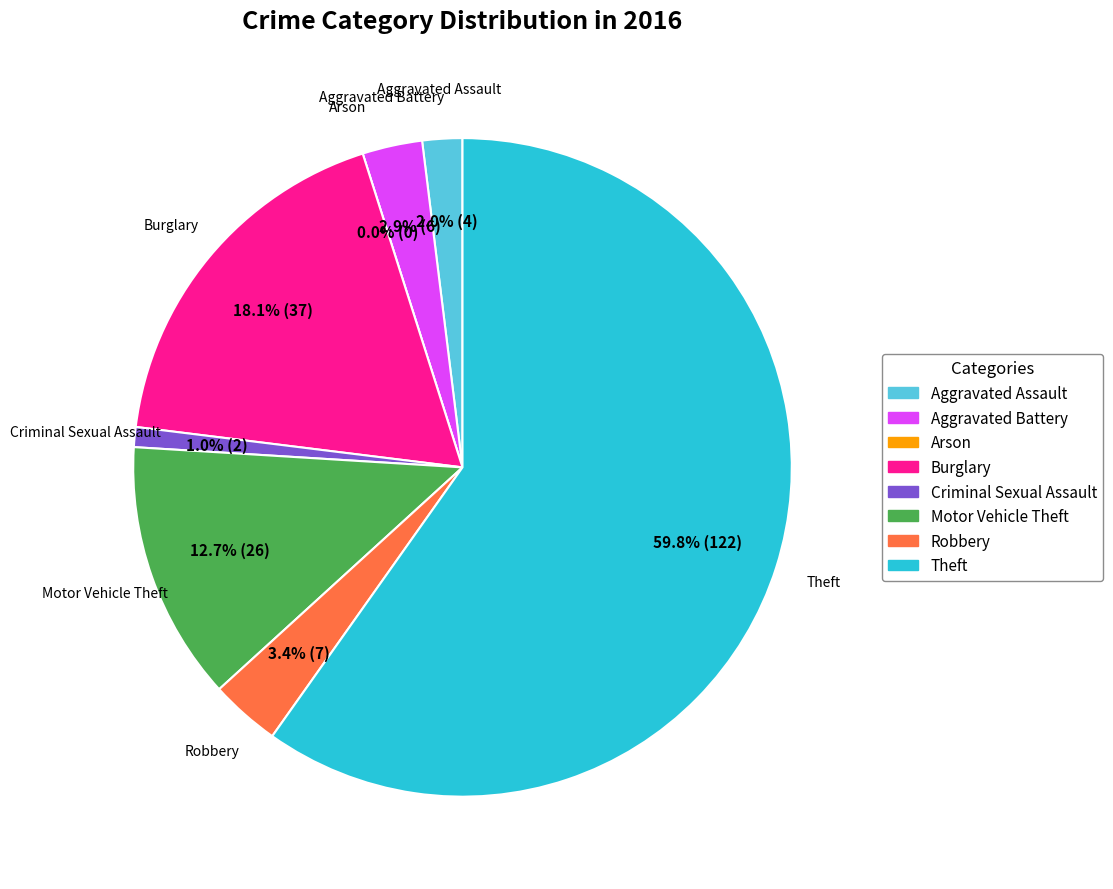

What percentage is the Motor Vehicle Theft slice, to the nearest percent?

13%